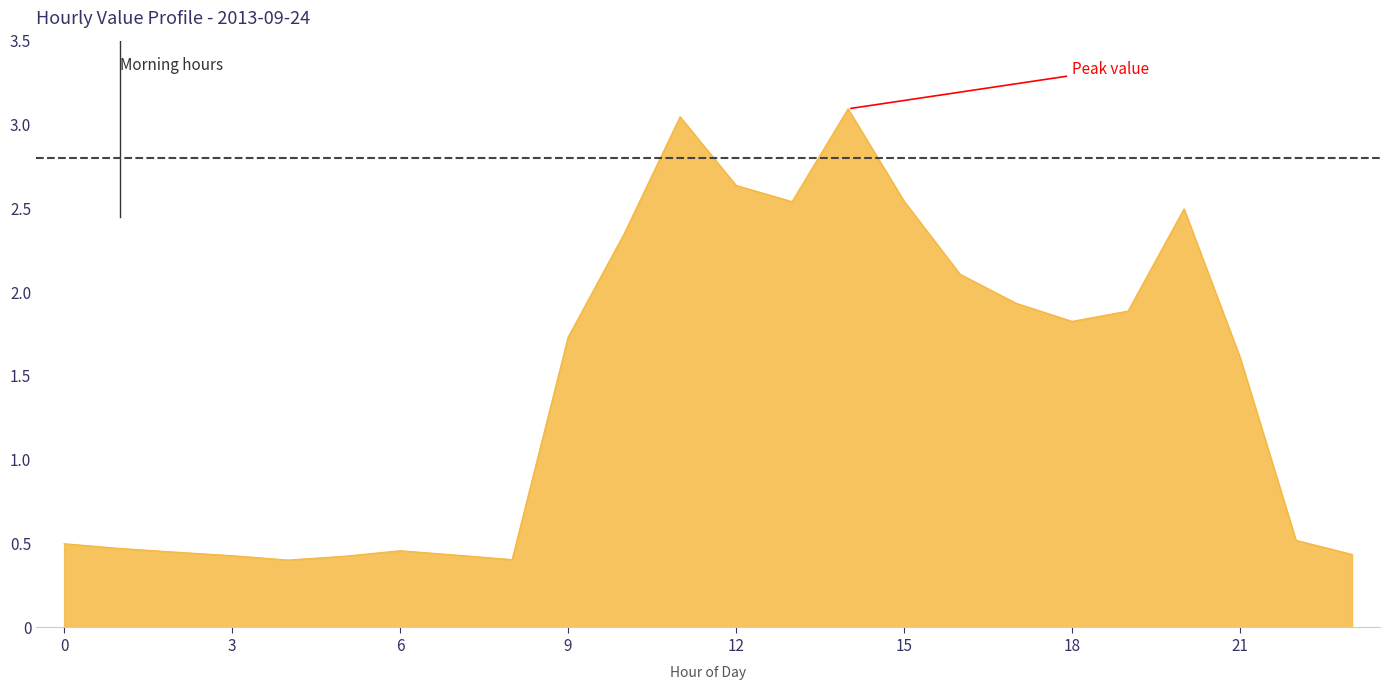

What is the greatest value displayed?

3.1